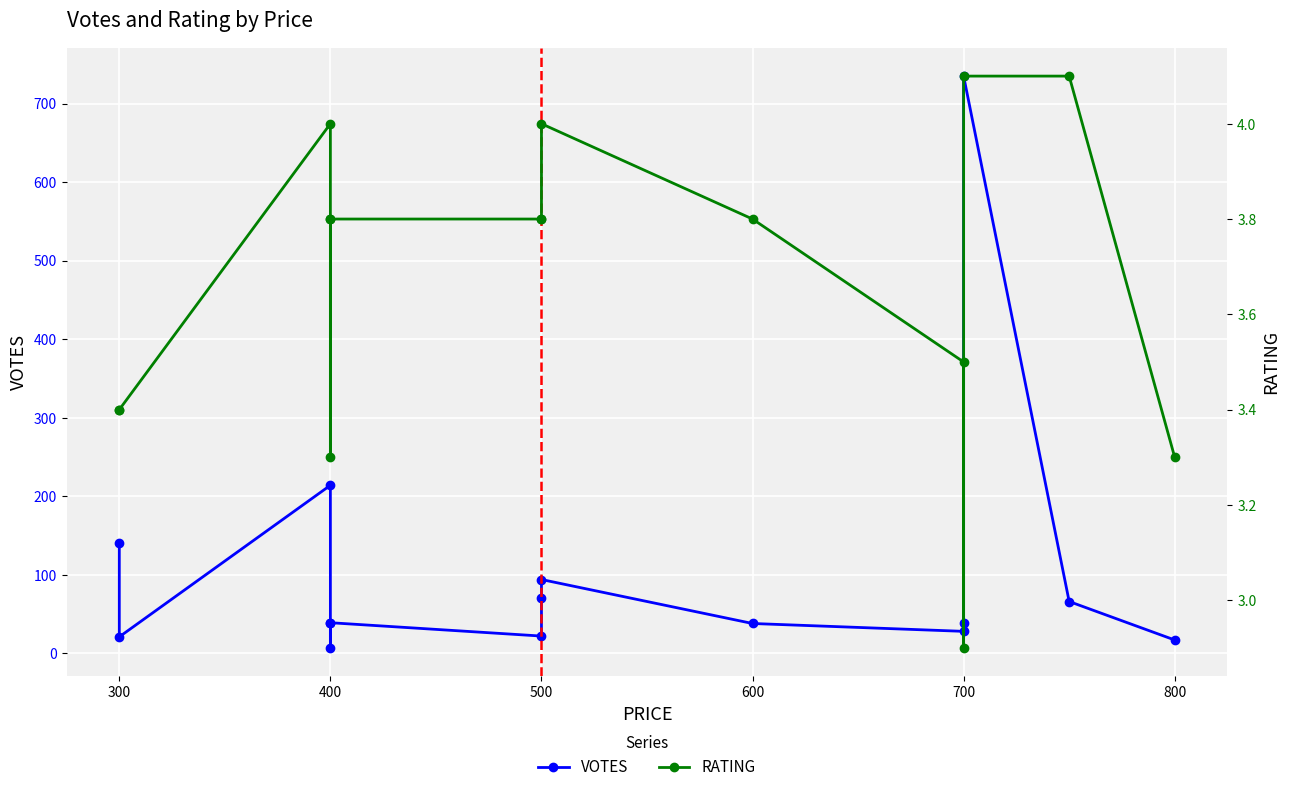

Is it true that VOTES equals 735.0 at 700?

True